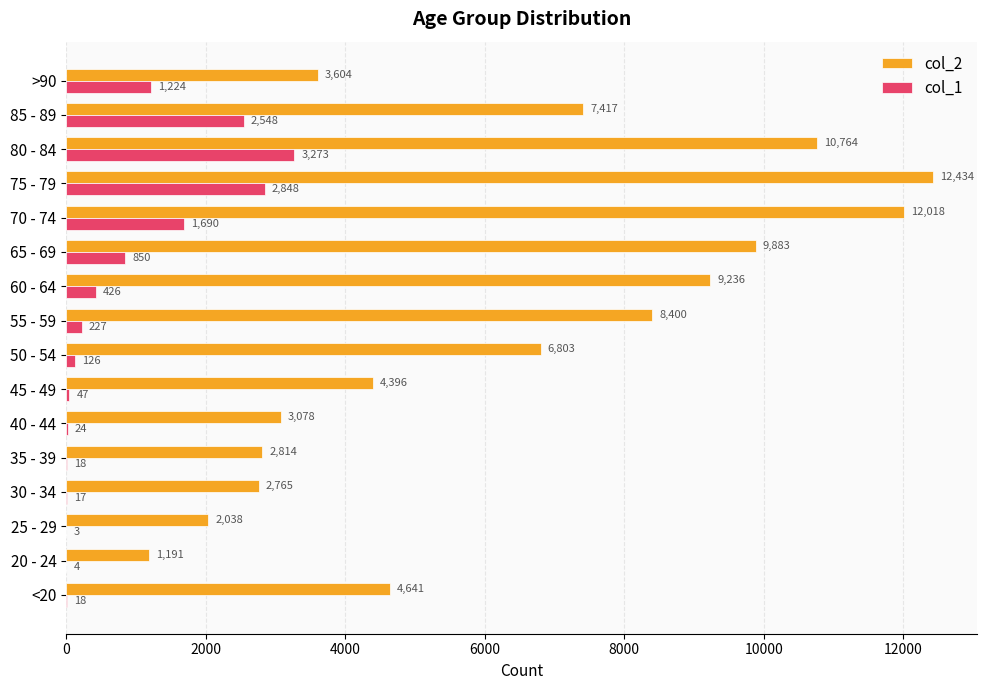

What is the maximum value for col_1?

3273